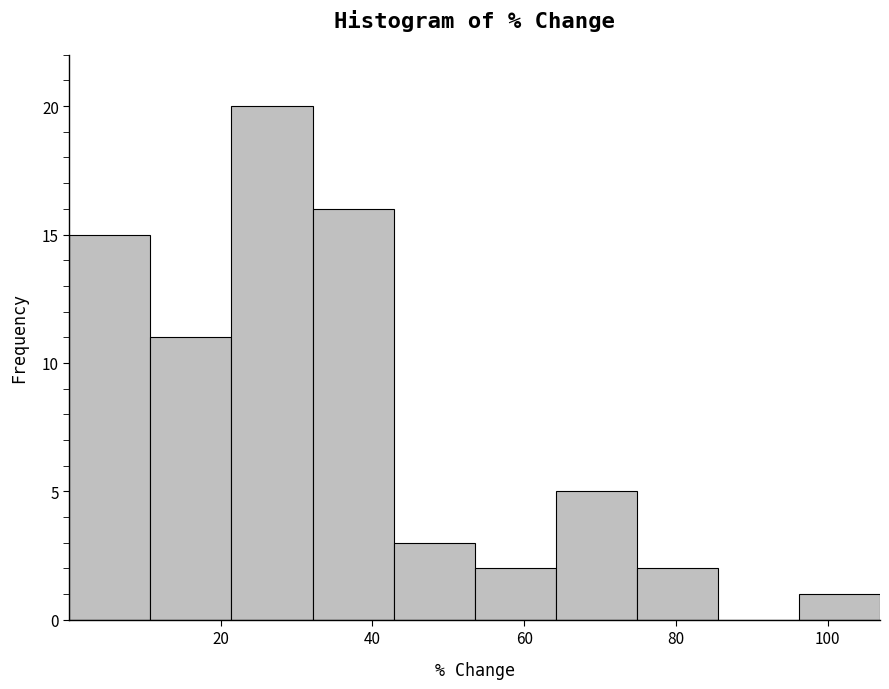

Reading left to right, transcribe this chart: for each bar, give the range it covers on the x-axis and its height. Neither the bar edges nor the heights are printed on the chart, so give them approximately, as read against the axes.

0 to 10: 15
10 to 22: 11
22 to 32: 20
32 to 42: 16
42 to 54: 3
54 to 64: 2
64 to 74: 5
74 to 86: 2
86 to 96: 0
96 to 106: 1